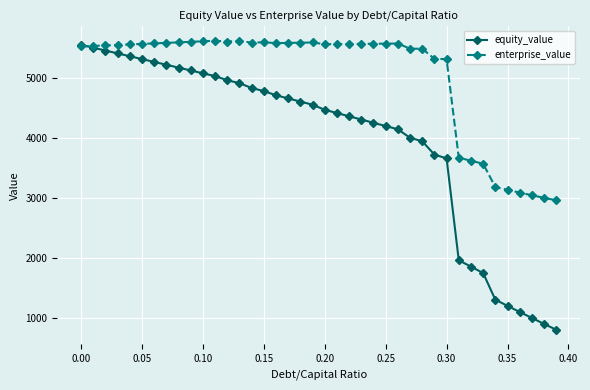

What is the value of the enterprise_value point at the 2nd from the left?

5537.7